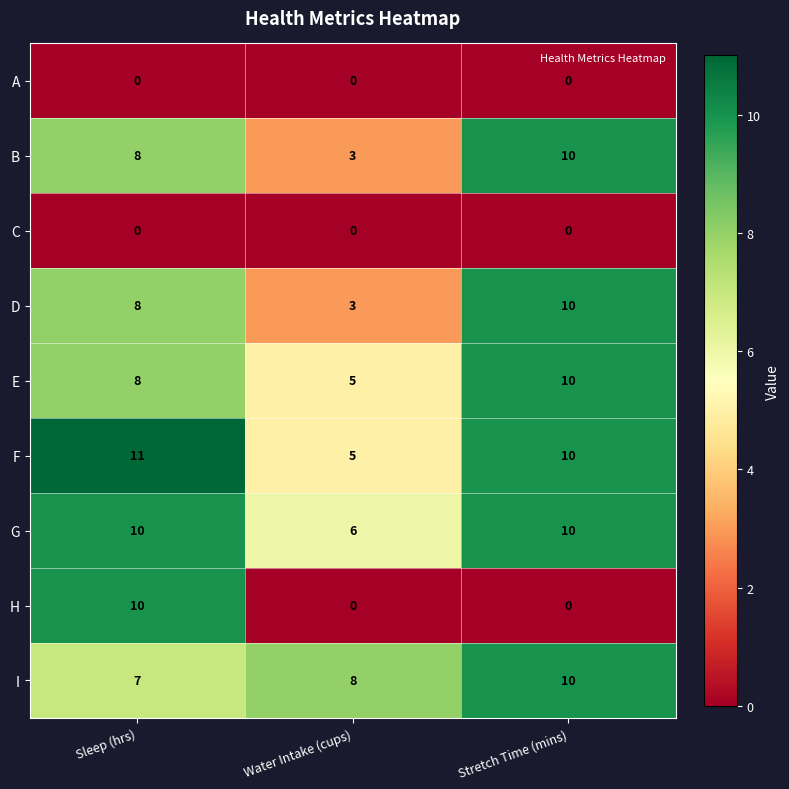

Reading left to right, extract all data points from this chart.

A: 0	0	0
B: 8	3	10
C: 0	0	0
D: 8	3	10
E: 8	5	10
F: 11	5	10
G: 10	6	10
H: 10	0	0
I: 7	8	10